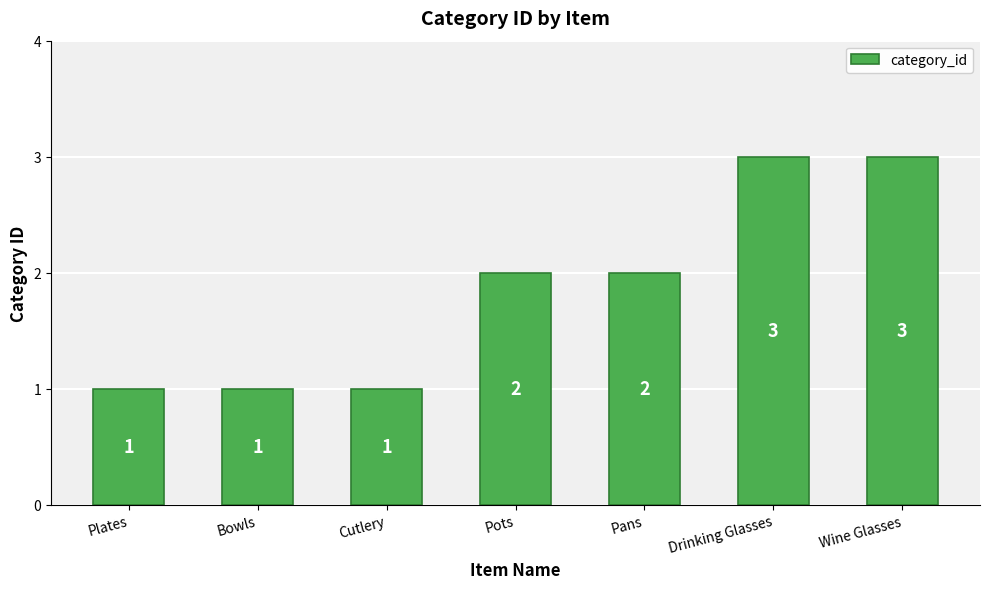

The value at Pots is 1. True or false?

False